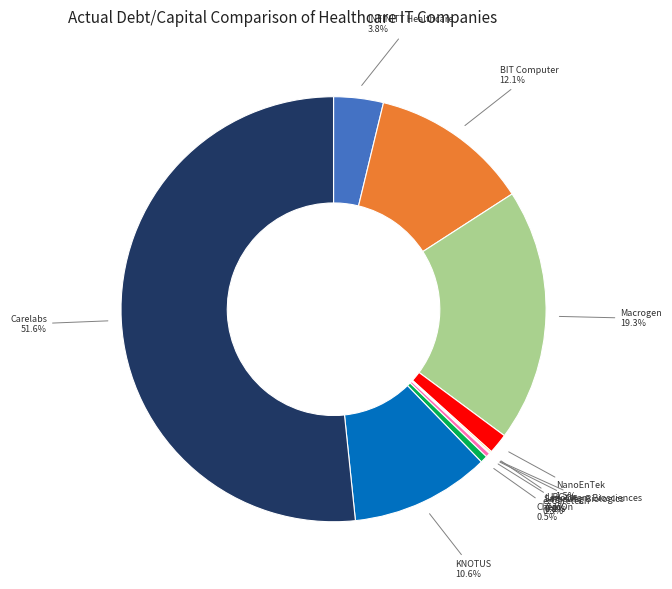

Is the sum of Macrogen and ChemOn greater than half?

No